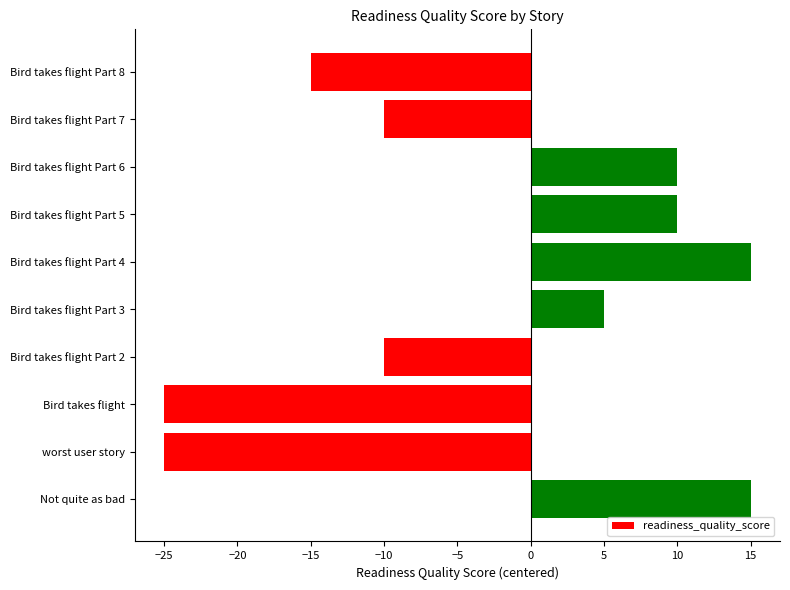

The chart shows a value of -33 at worst user story. True or false?

False